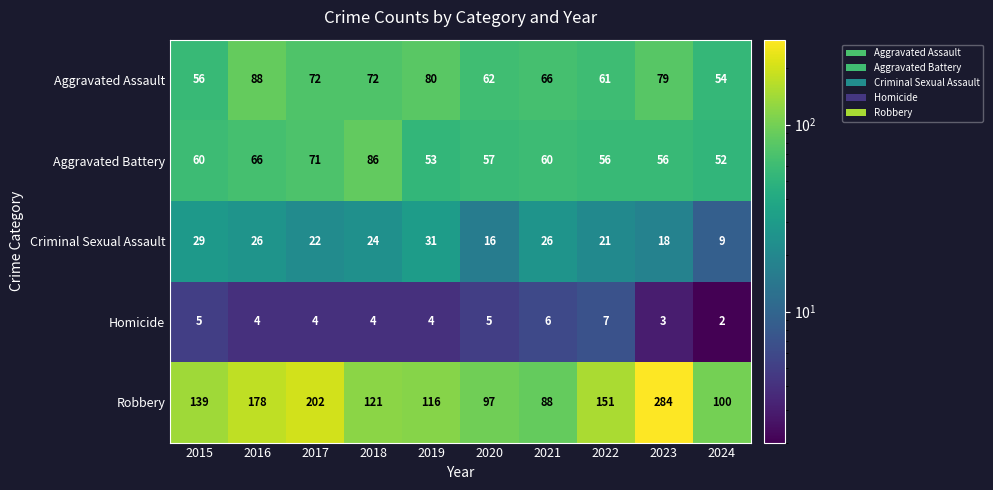

Which series has the largest total across all categories?

Robbery